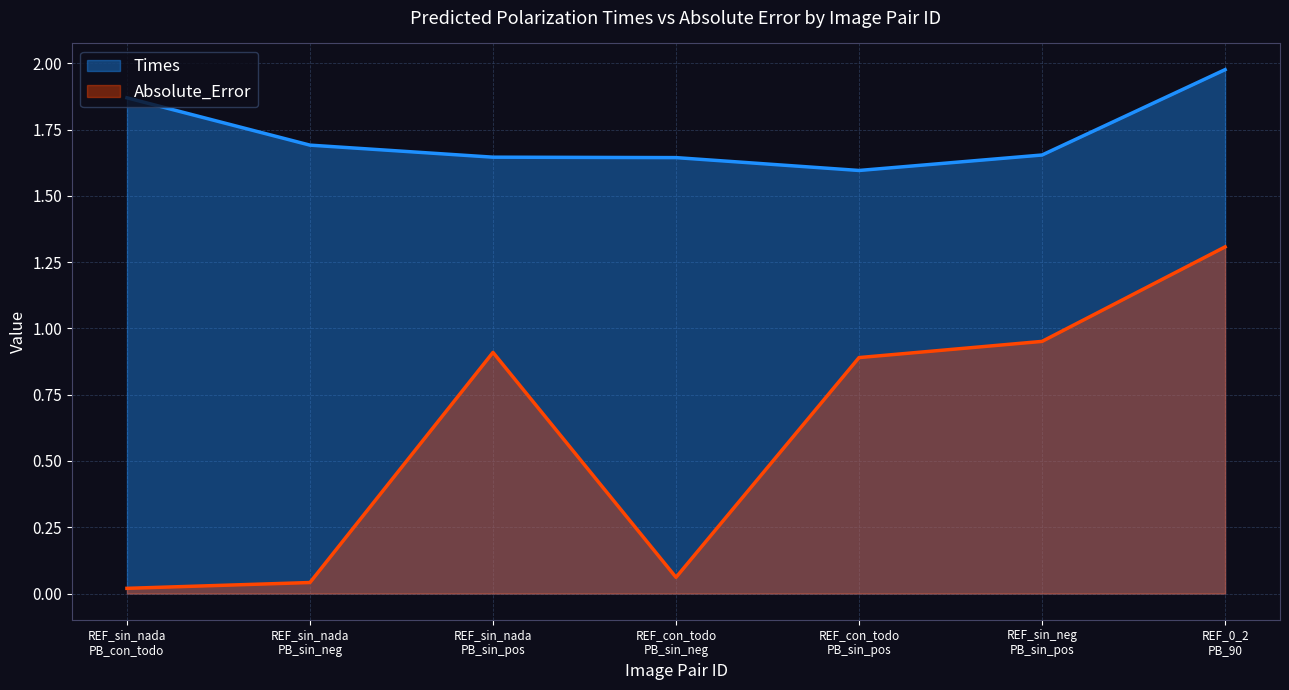

Which series has the largest total across all categories?

Times